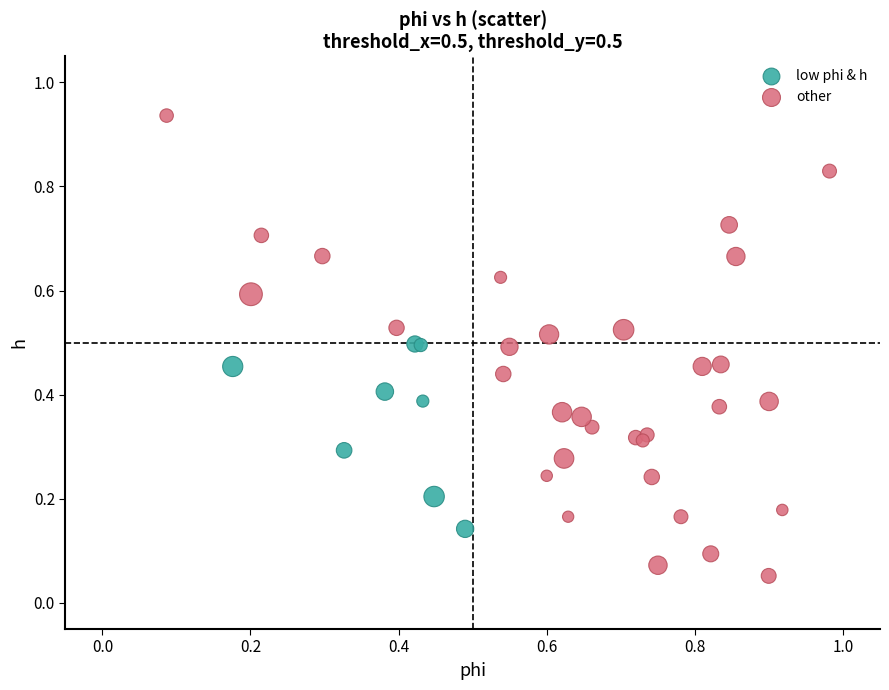

Which series has the widest spread of Y values?

other